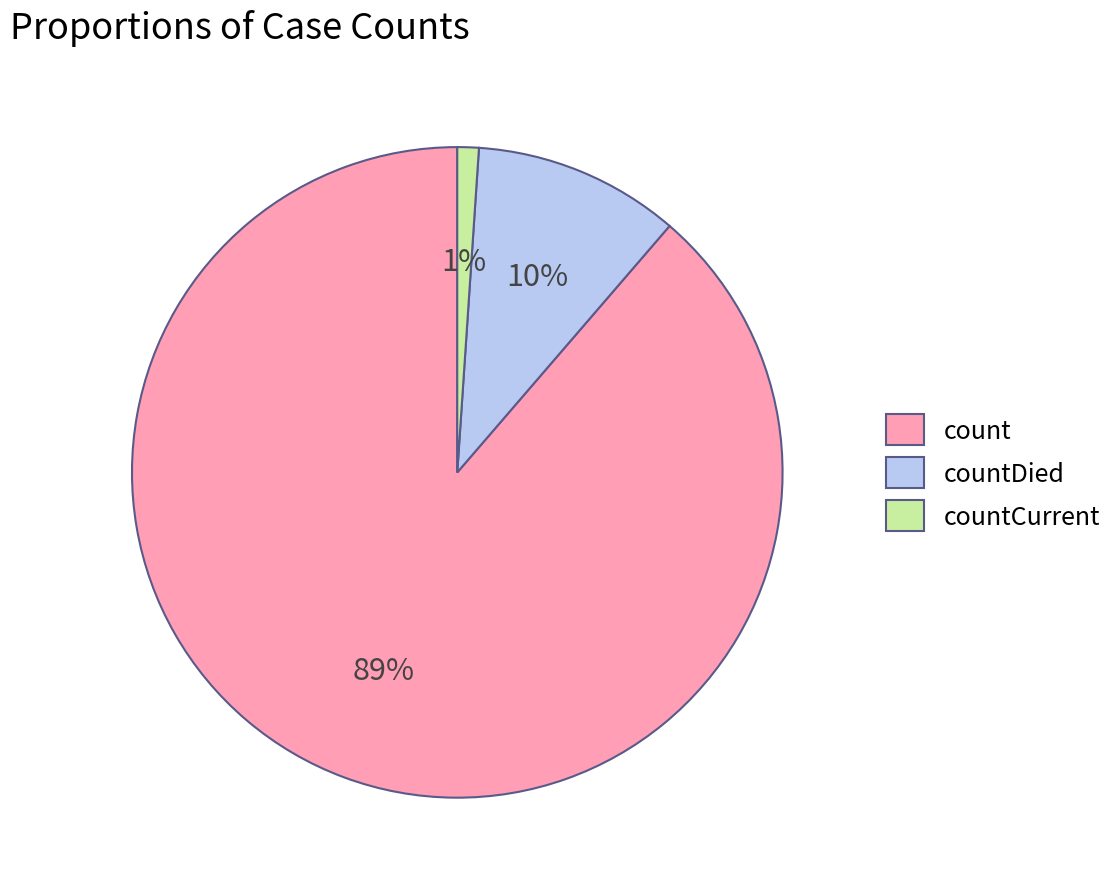

Combined, do count and countCurrent account for over 50%?

Yes